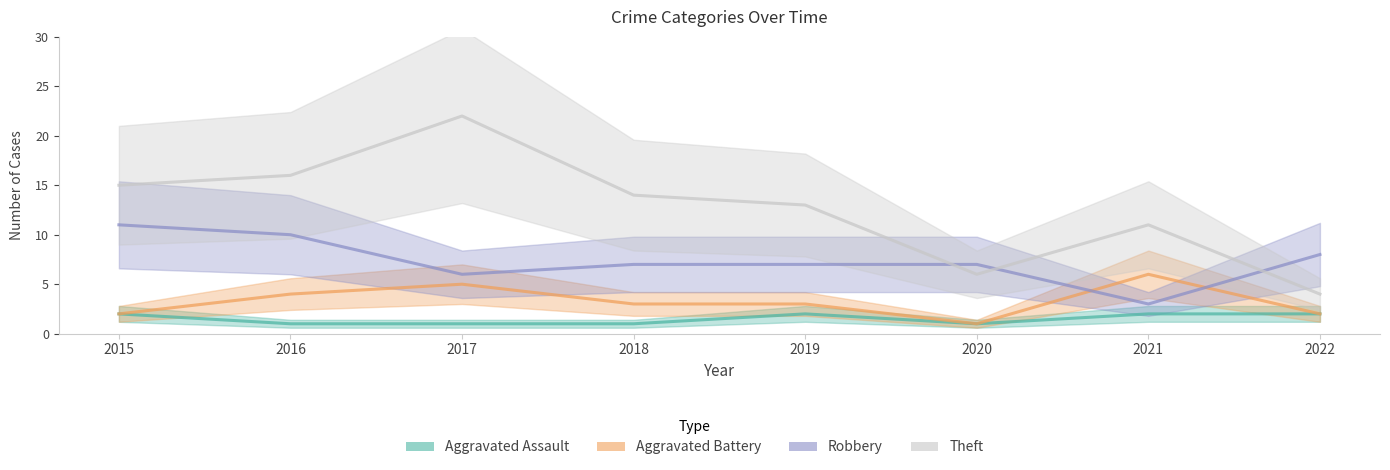

How many data points in Aggravated Battery are less than 3?

3